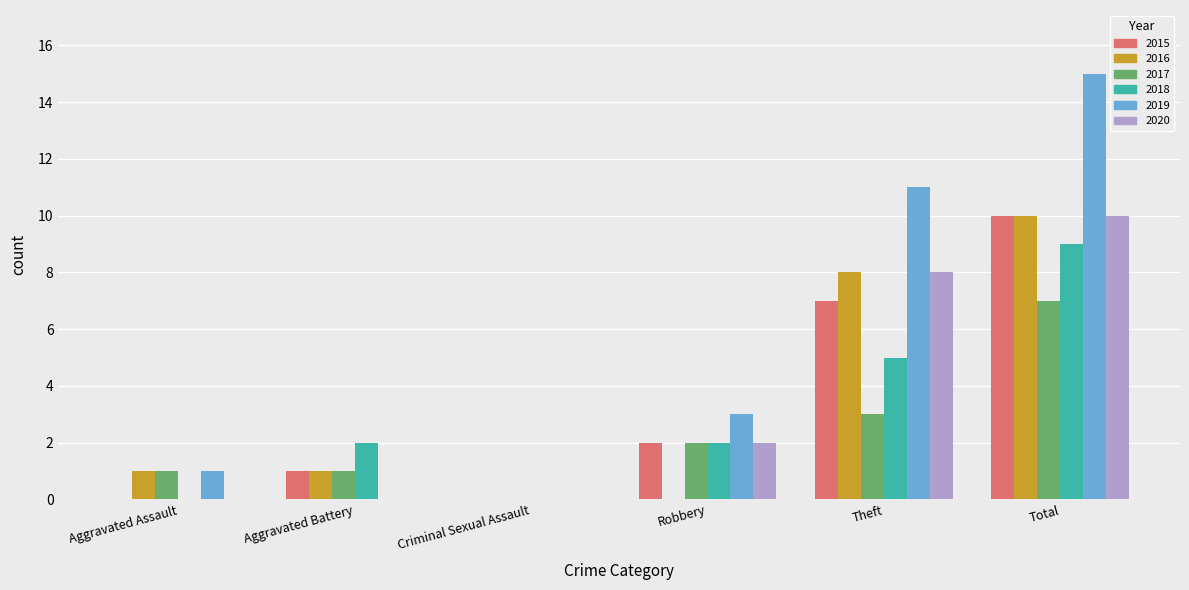

The value of 2015 at Robbery is 1. True or false?

False